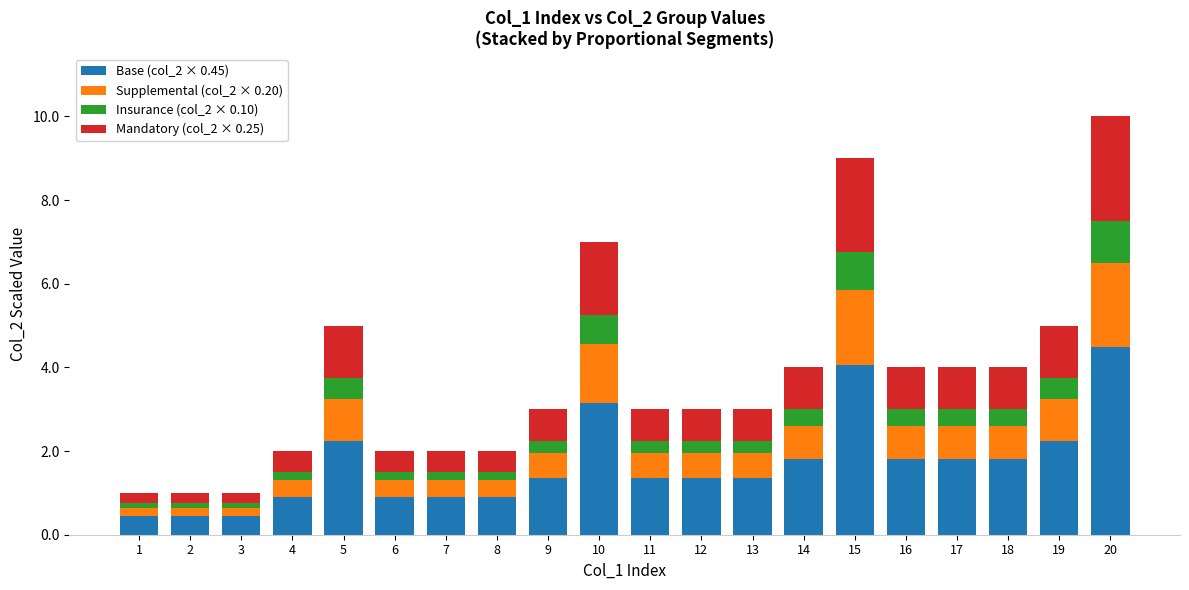

At which category is the sum across all series the highest?

20